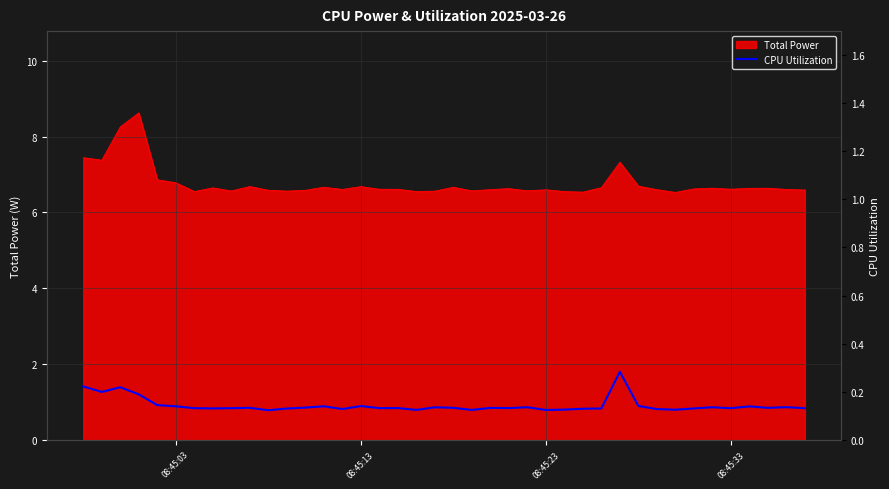

How many data points does each series have?

40